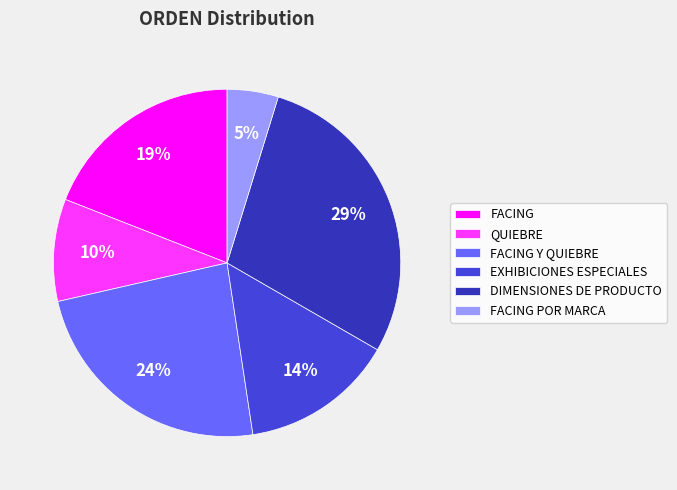

To the nearest percent, what portion does FACING POR MARCA represent?

5%